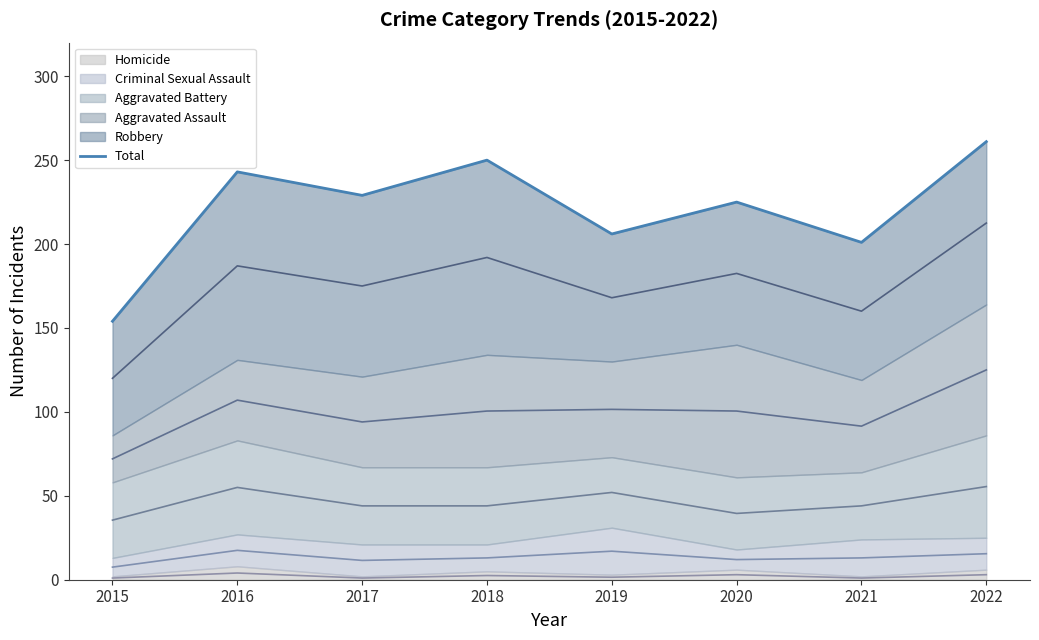

How many data points are less than 229?

4